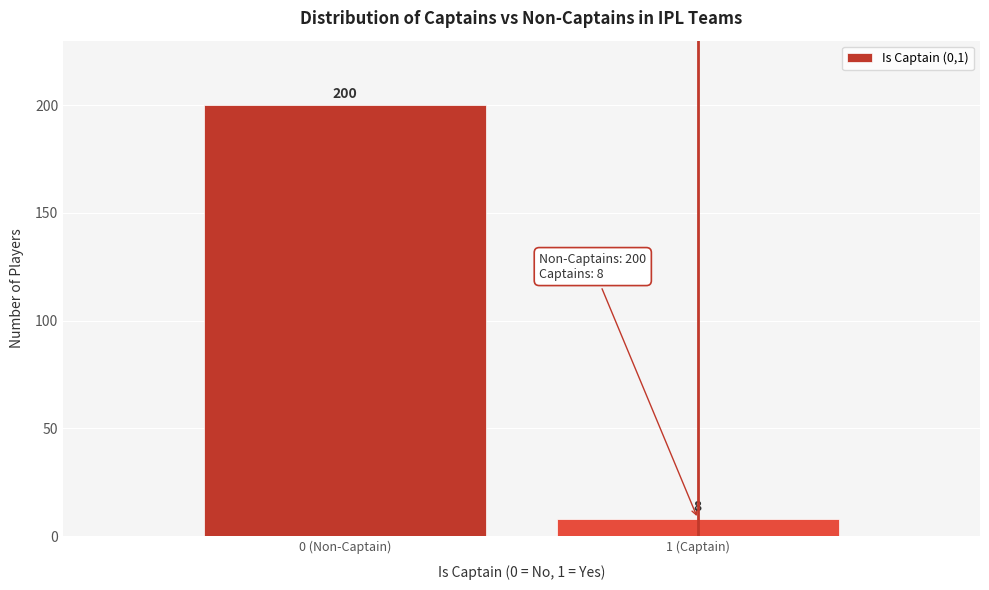

Reading left to right, transcribe all the data shown in this chart.

0 (Non-Captain)=200	1 (Captain)=8